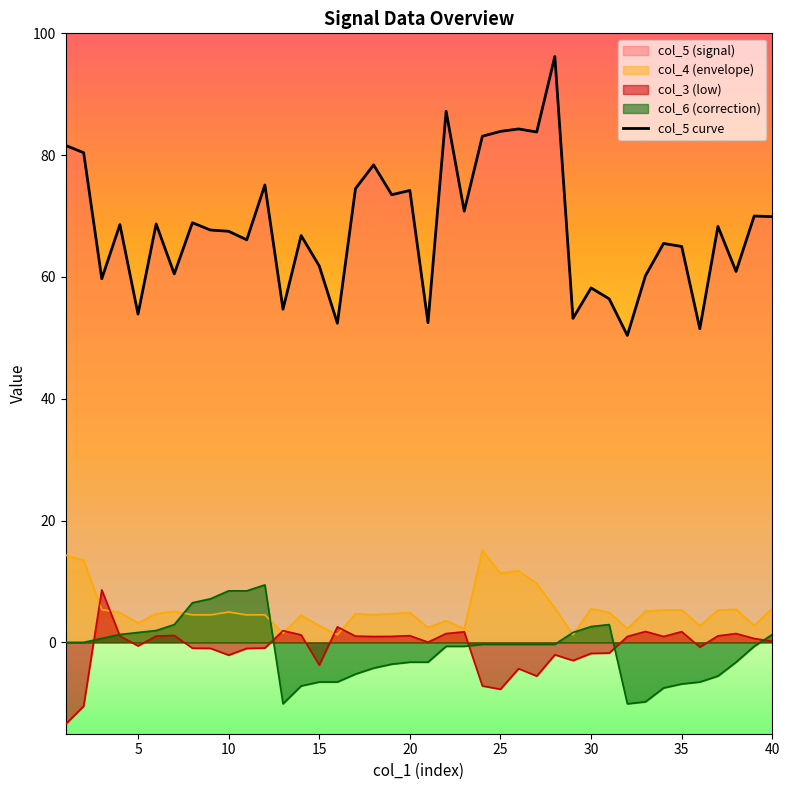

How many lines are shown in the chart?

1